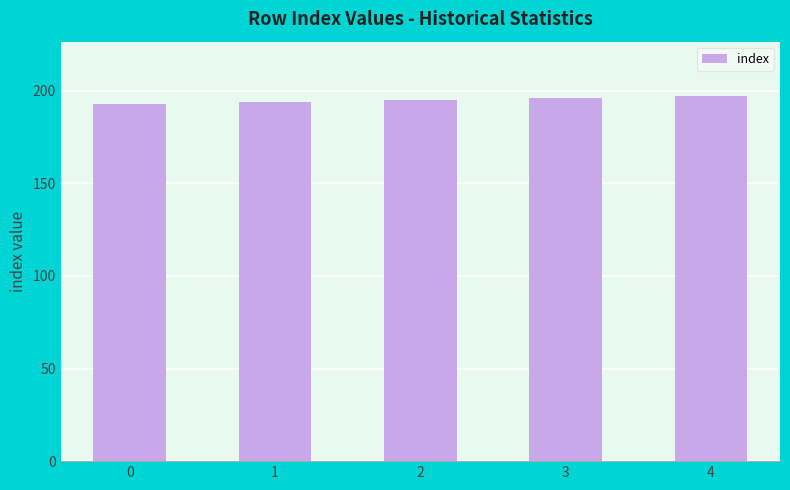

What value does the data have at 2?

195